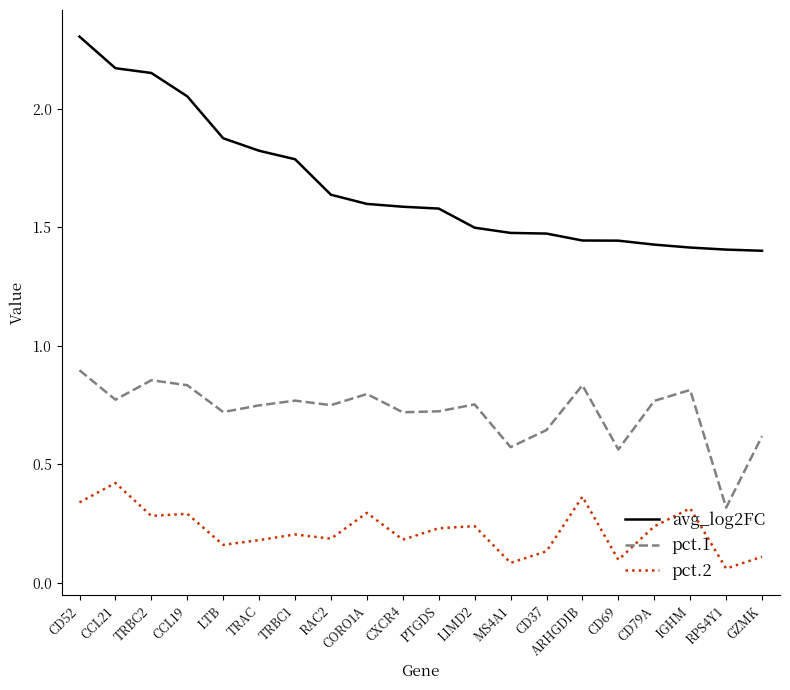

At which category is the sum across all series the highest?

CD52